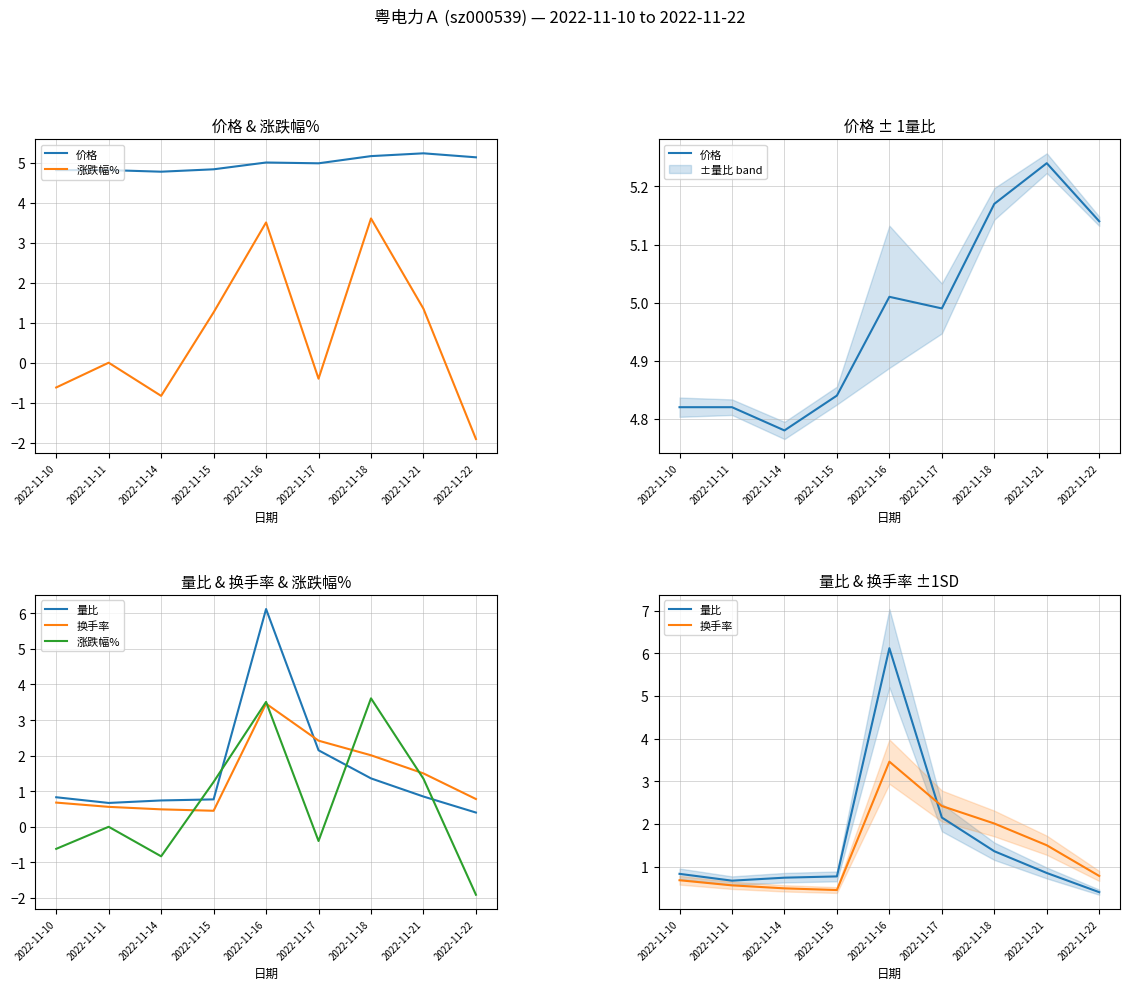

Reading left to right, extract all data points from this chart.

价格: 4.8	4.8	4.8	4.8	5.0	5.0	5.2	5.2	5.1
涨跌幅%: -0.6	0.0	-0.8	1.3	3.5	-0.4	3.6	1.4	-1.9
量比: 0.8	0.7	0.7	0.8	6.1	2.1	1.4	0.8	0.4
换手率: 0.7	0.6	0.5	0.5	3.5	2.4	2.0	1.5	0.8